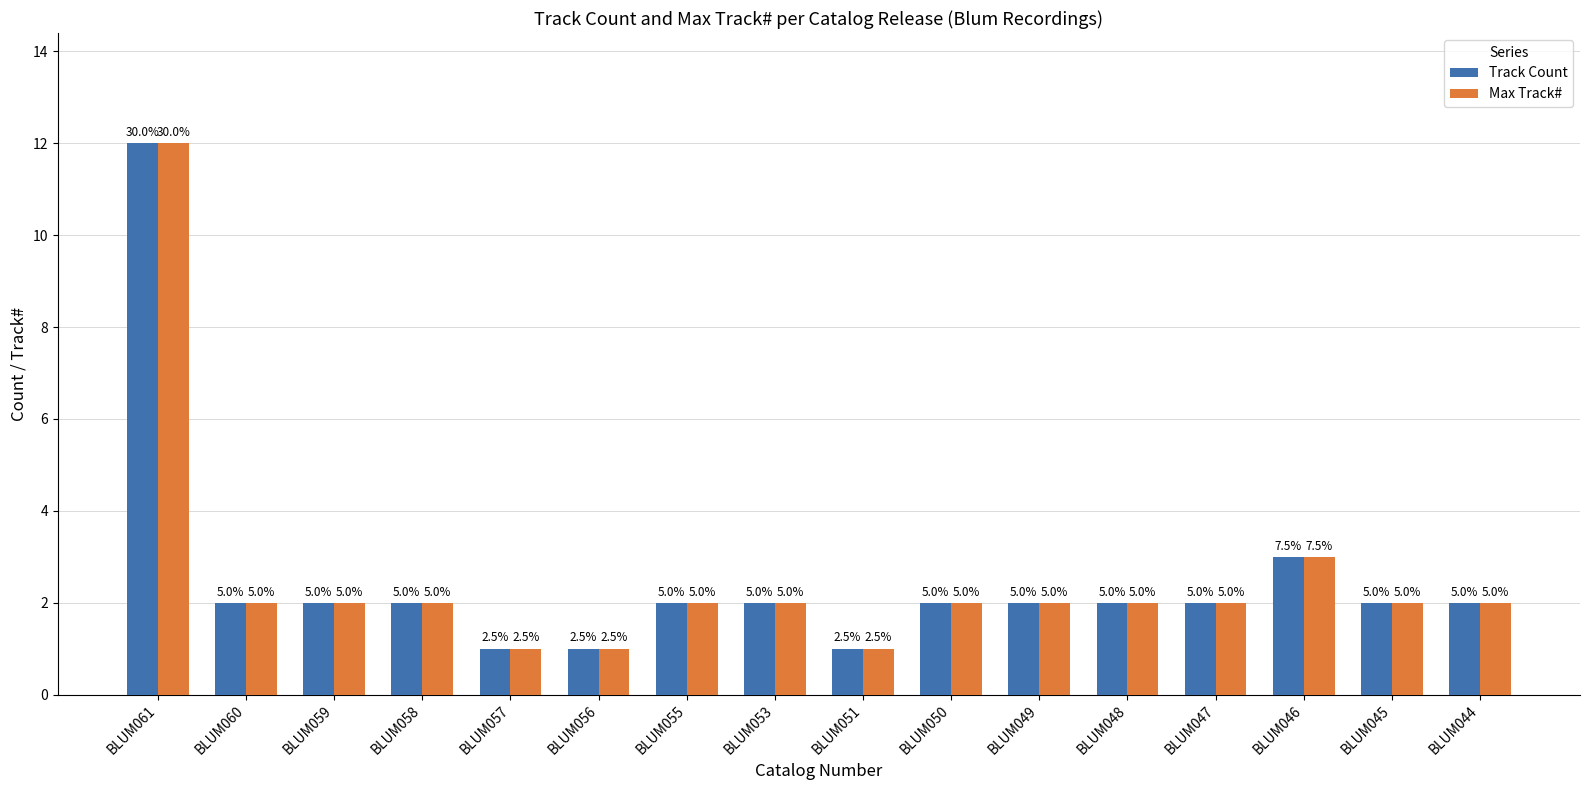

How many bars are there in each group?

2